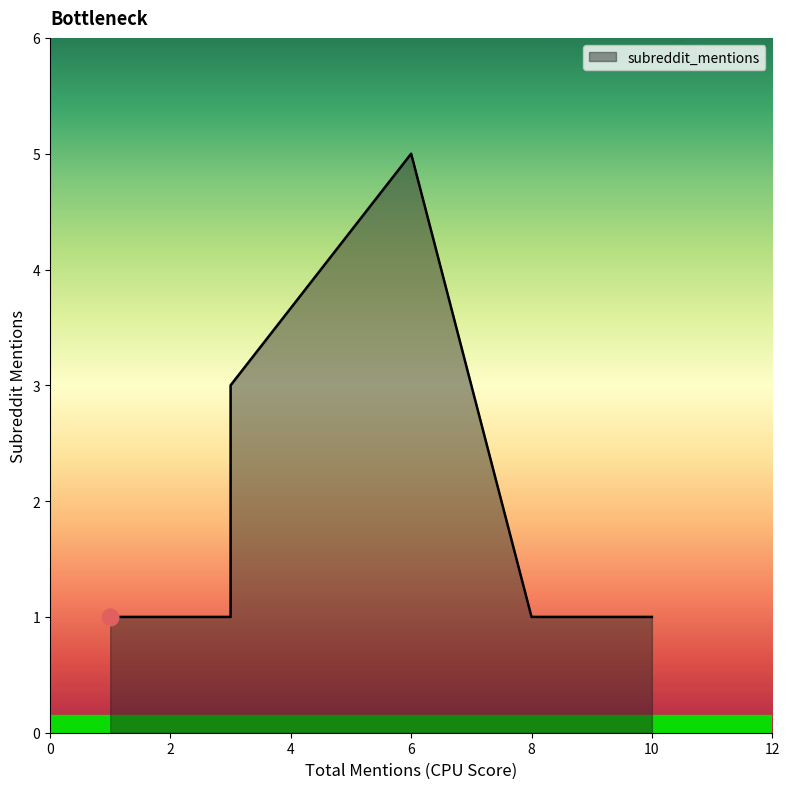

How many interior local peaks (higher than both neighbors) does the data have?

1